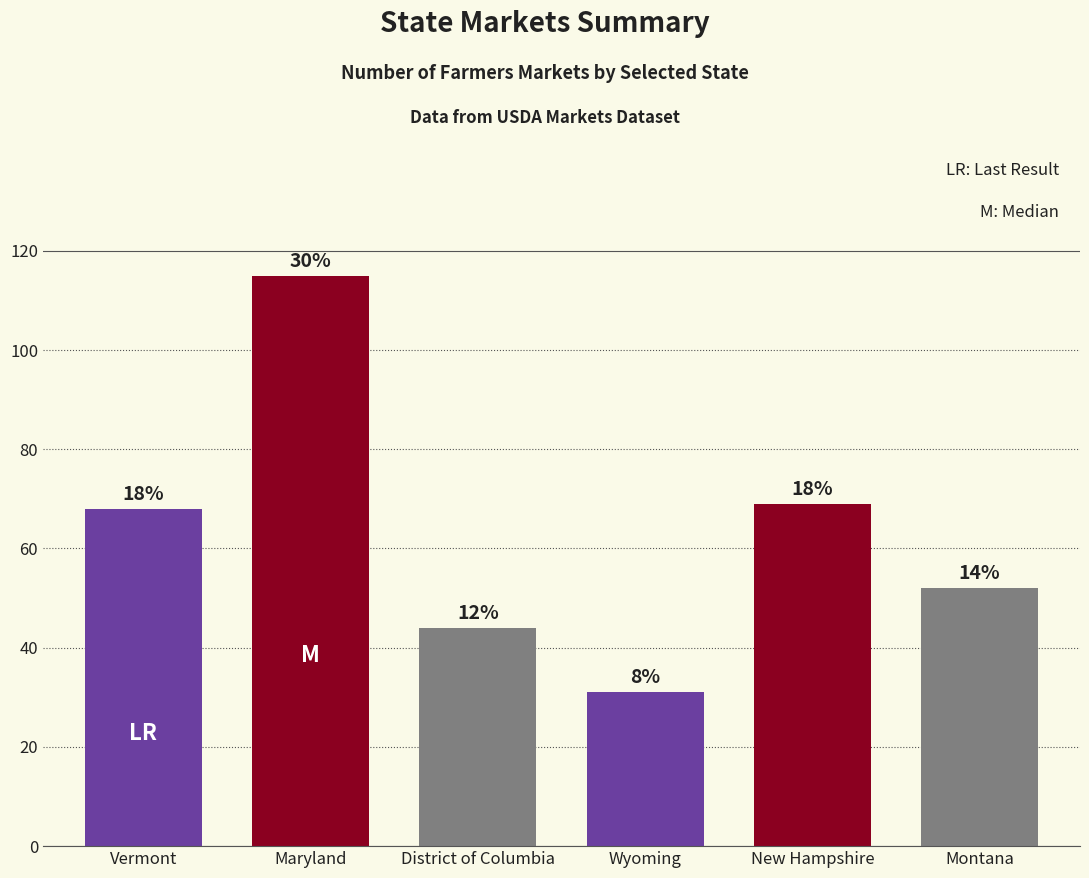

Does the chart contain stacked bars?

No